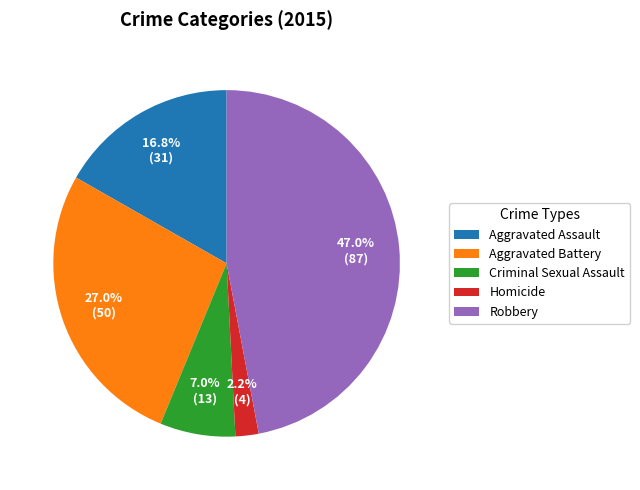

To the nearest percent, what portion does Homicide represent?

2%